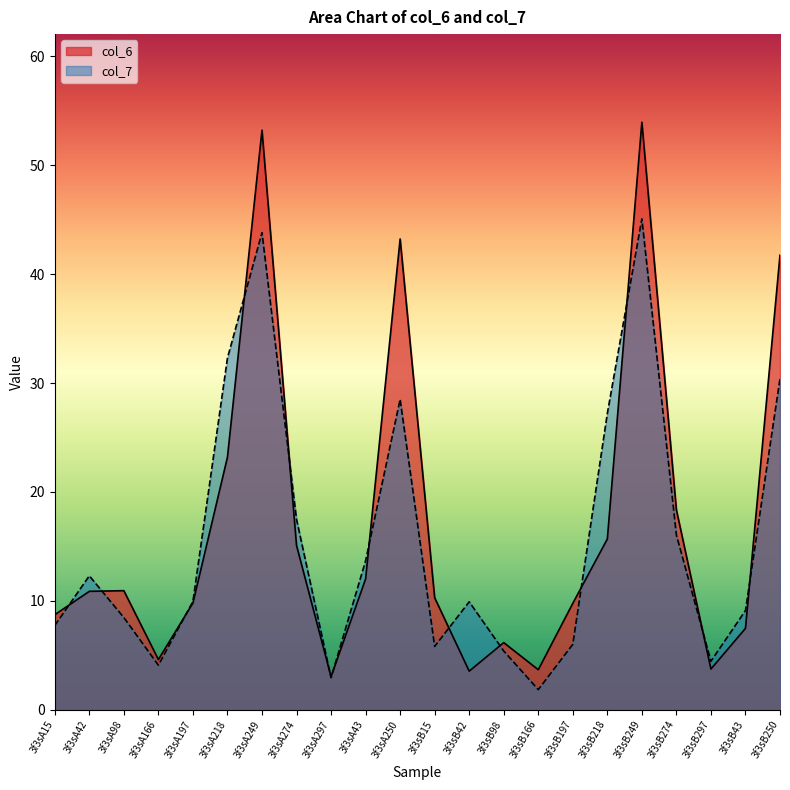

At which label is col_7 closest to 23?

3f3sB218